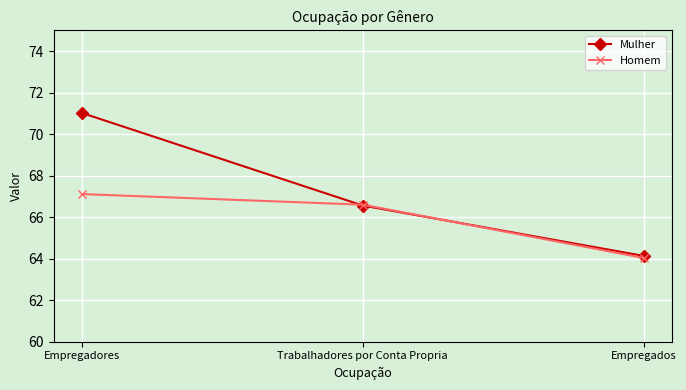

List the labels in order of Homem value, largest first.

Empregadores, Trabalhadores por Conta Propria, Empregados